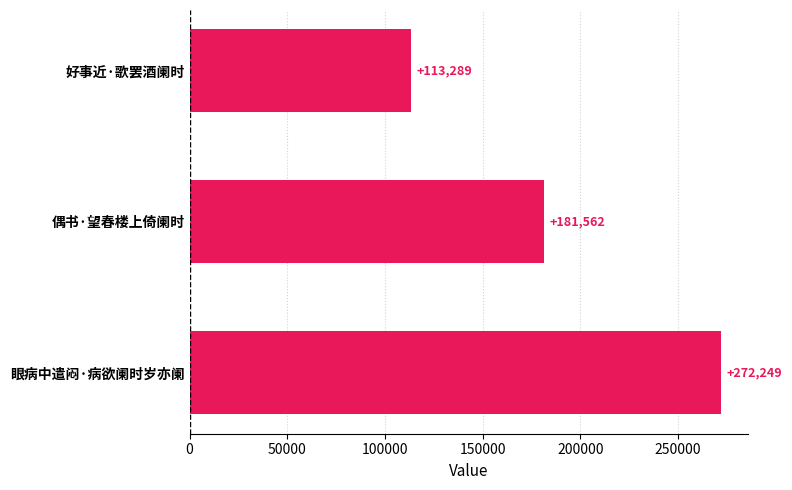

What is the change in value from 偶书·望春楼上倚阑时 to 眼病中遣闷·病欲阑时岁亦阑?

+90687